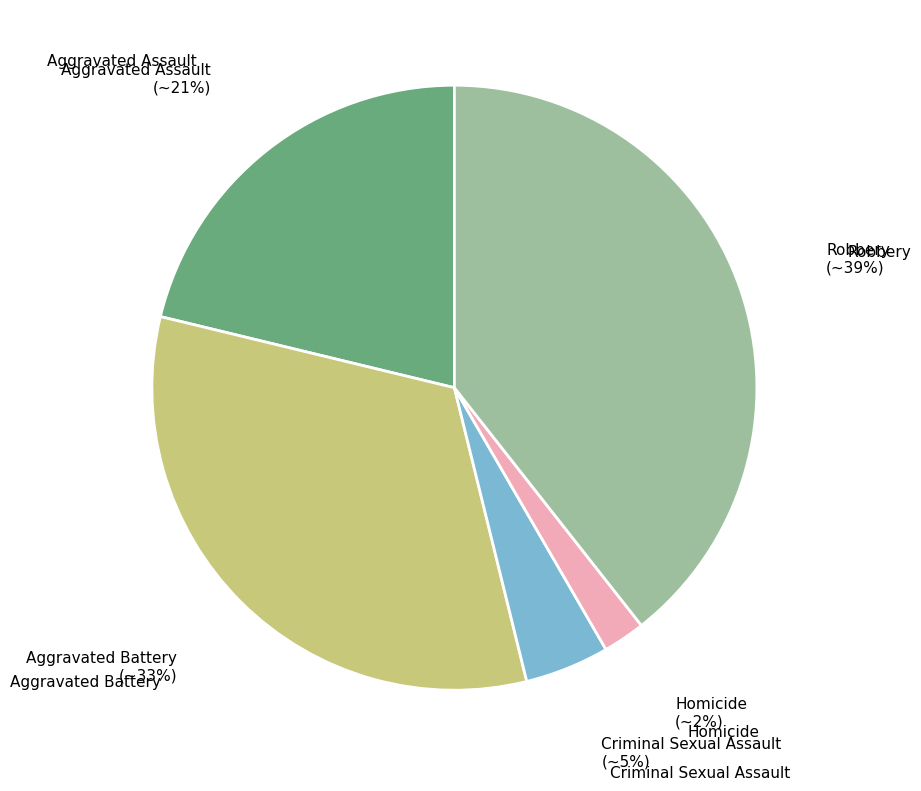

To the nearest percent, what portion does Aggravated Assault represent?

21%